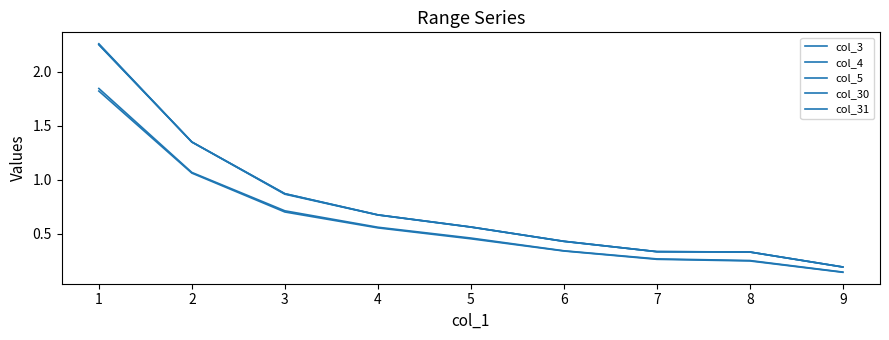

What is the difference between the highest and lowest values at 7?

0.1